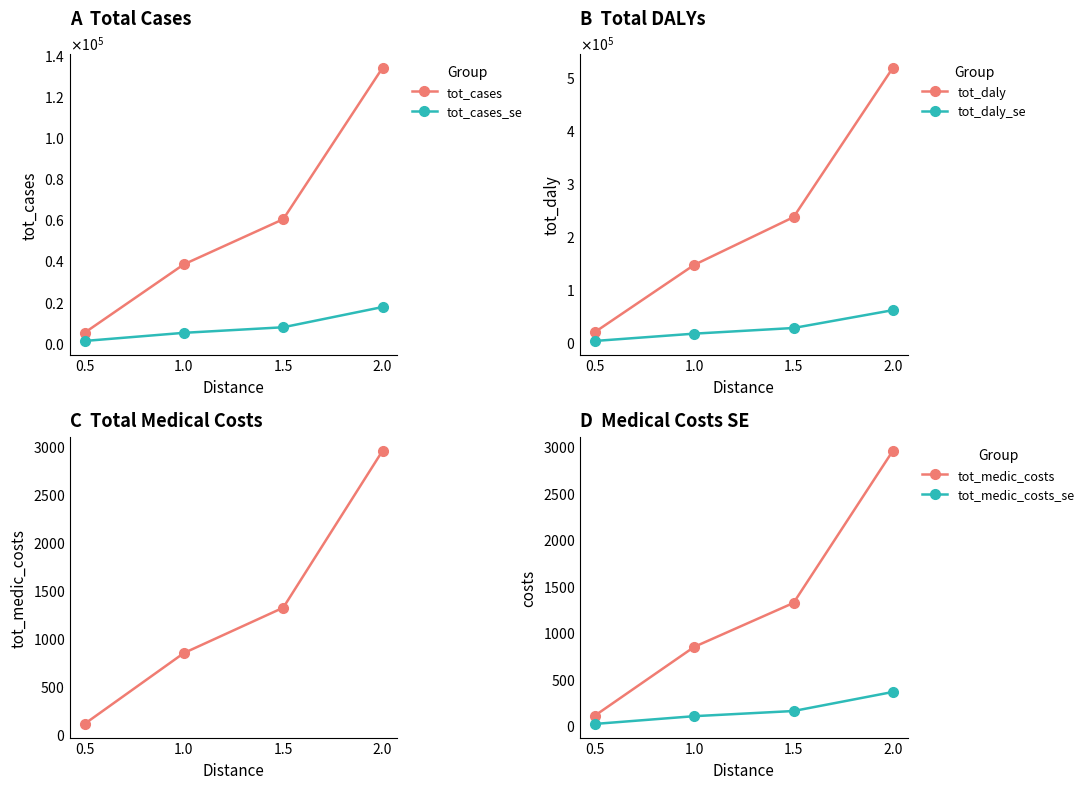

Which category has the lowest value in the tot_daly series?

0.5